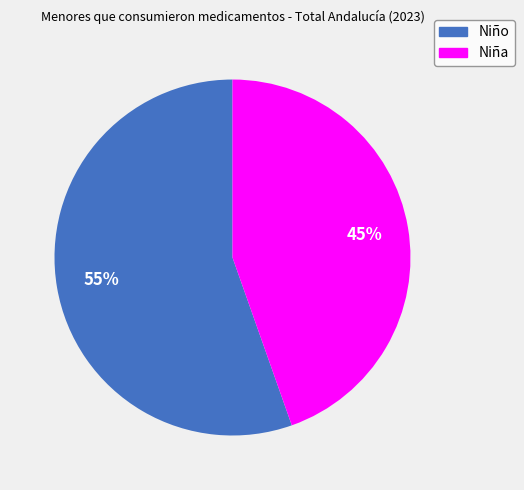

How many segments does this pie chart have?

2